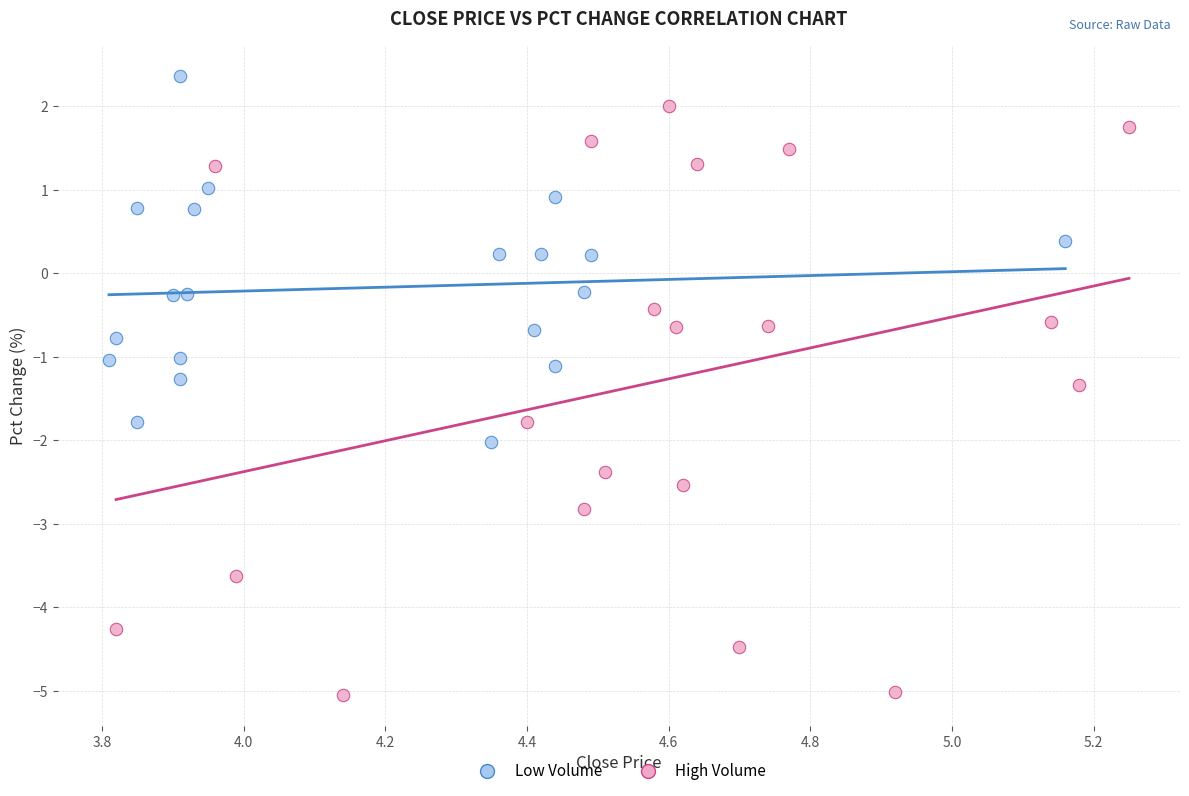

Which series has the largest Y range (max minus min)?

High Volume